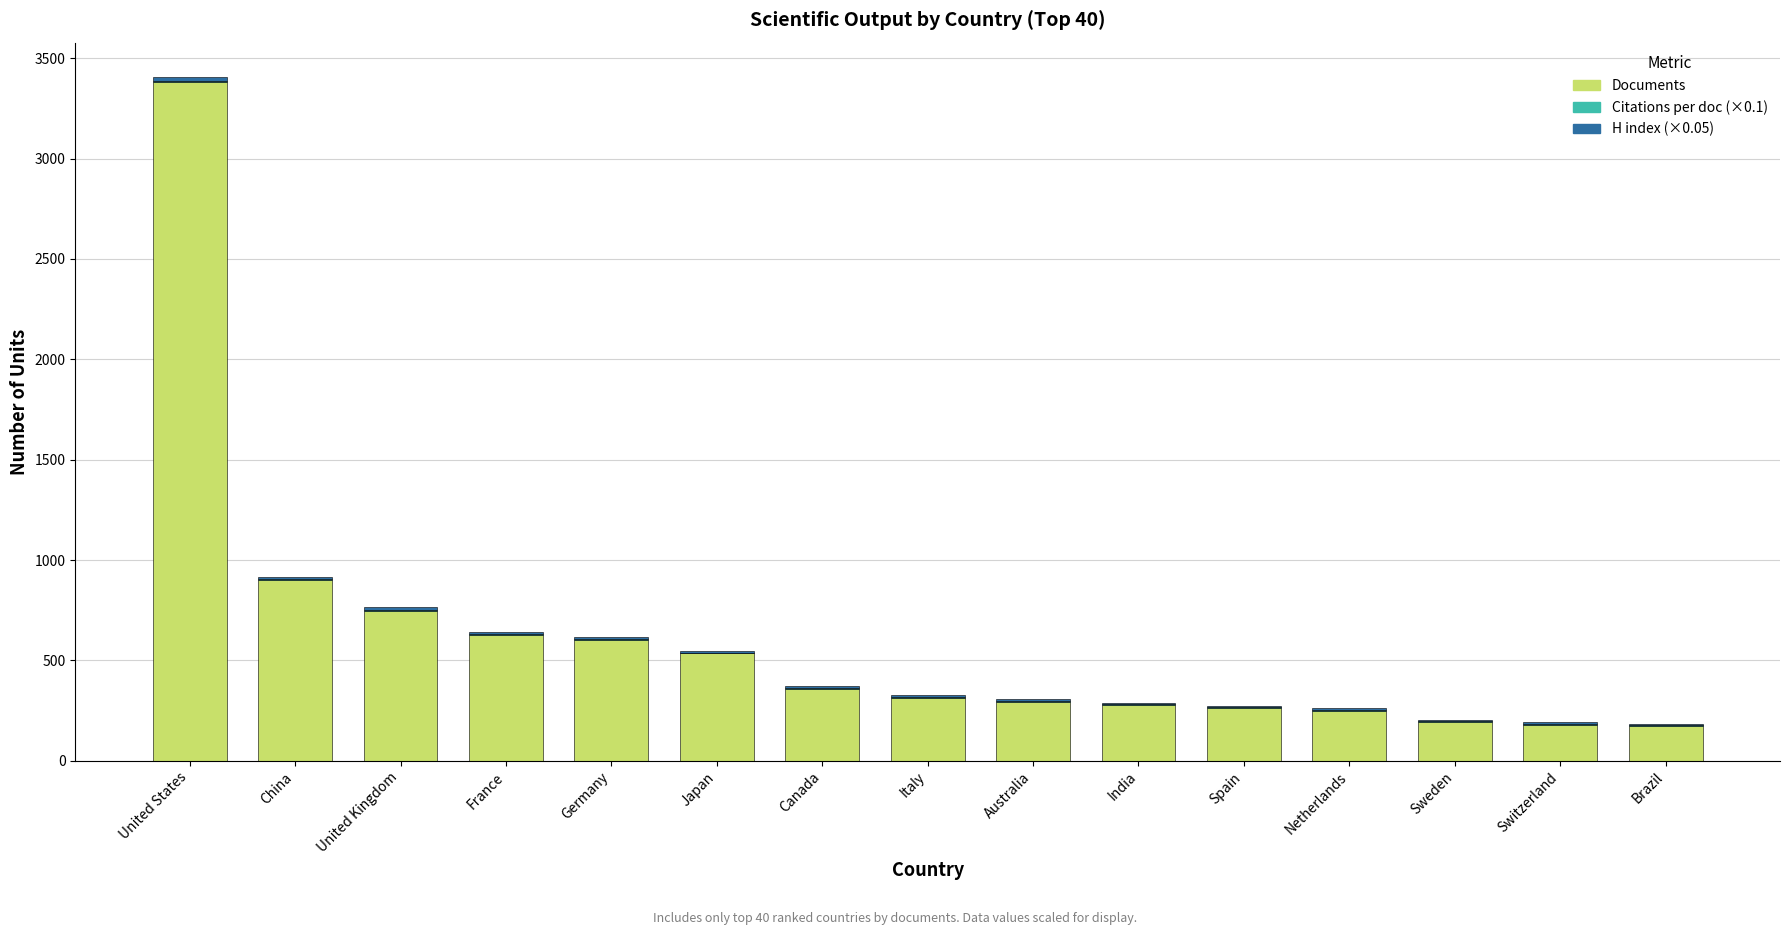

At which category is the sum across all series the highest?

United States